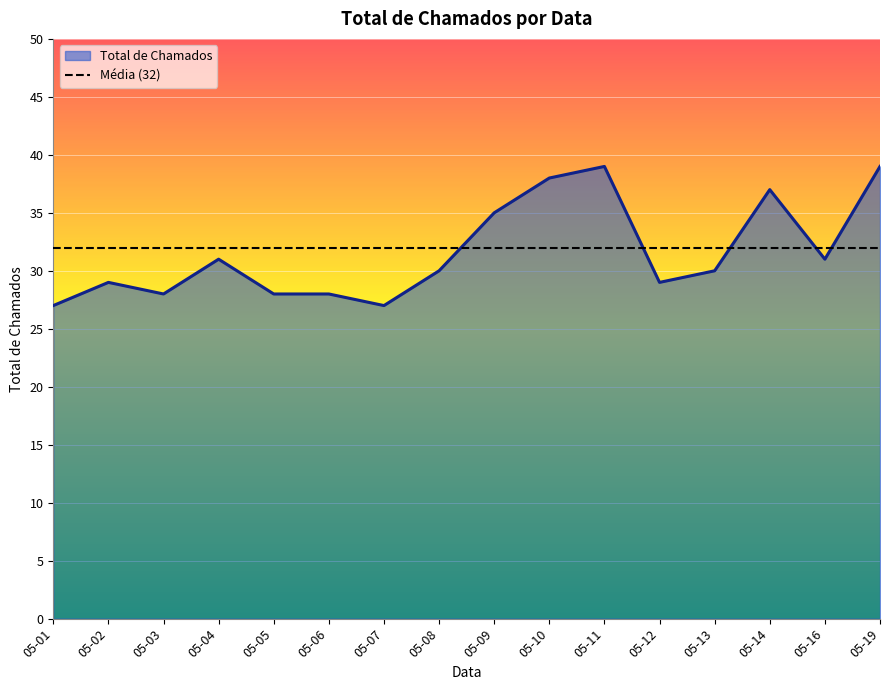

The value of Total de Chamados at 05-06 is 28. True or false?

True